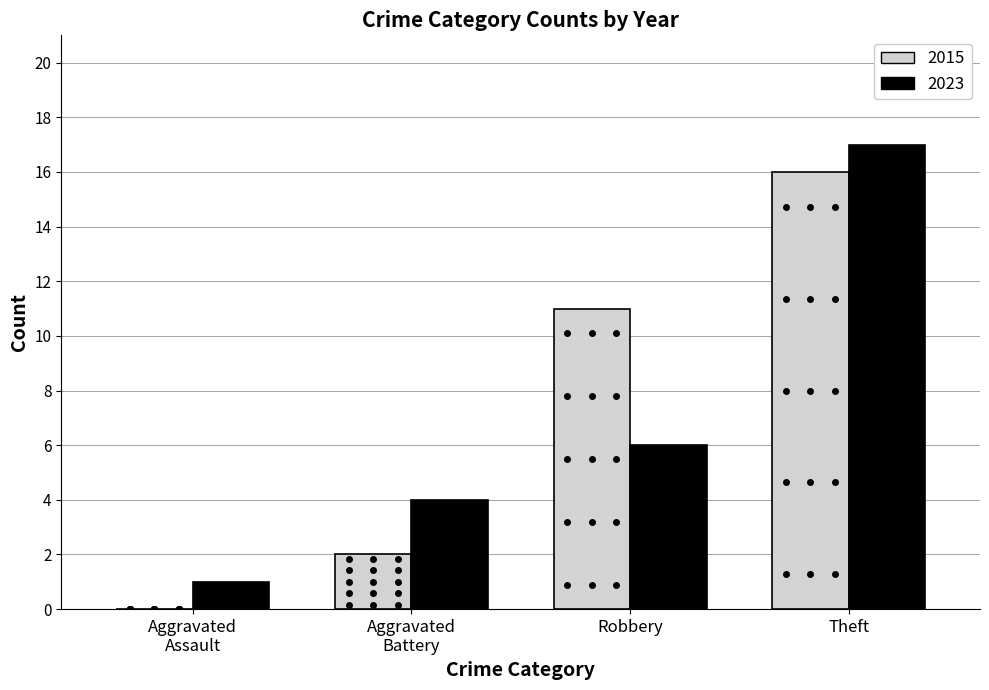

At which category is the sum across all series the highest?

Theft